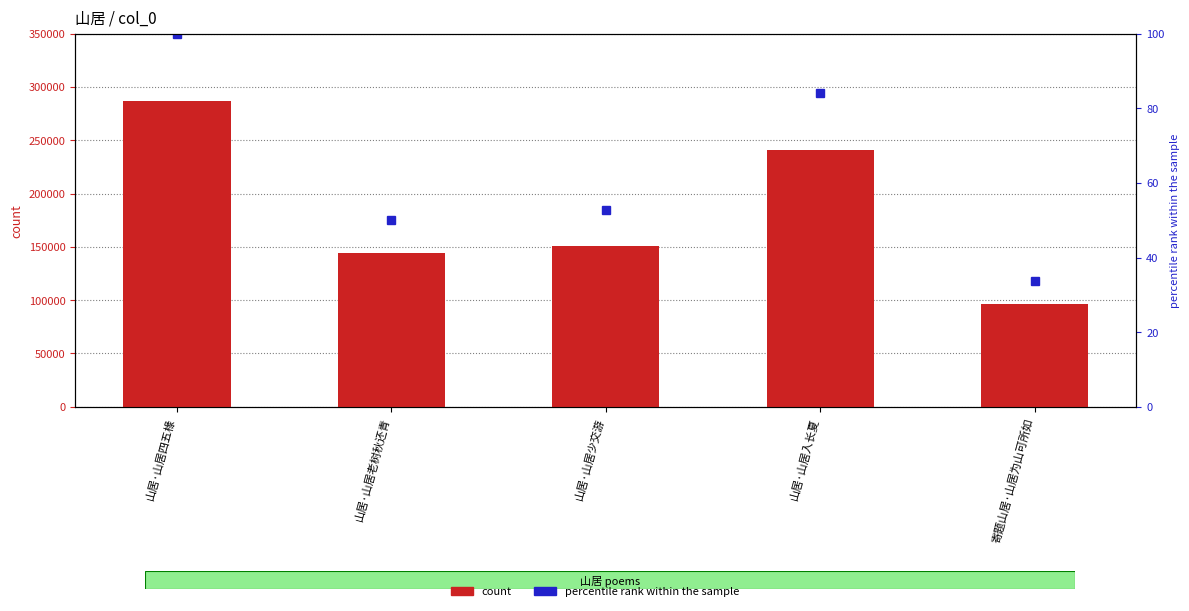

The chart shows a value of 240666 at 山居·山居入长夏. True or false?

True